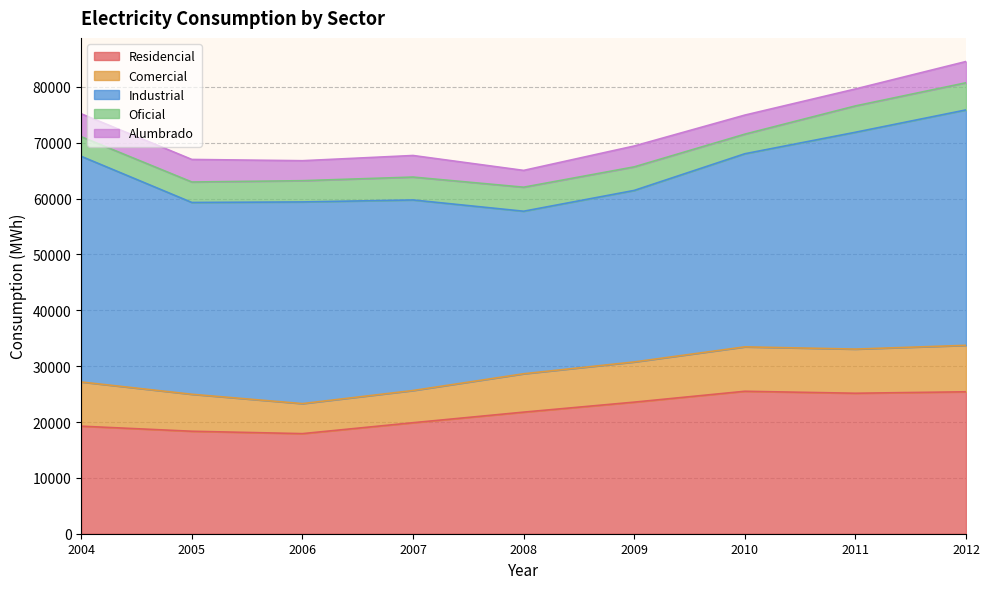

List the series in order of their peak value, highest first.

Industrial, Residencial, Comercial, Oficial, Alumbrado